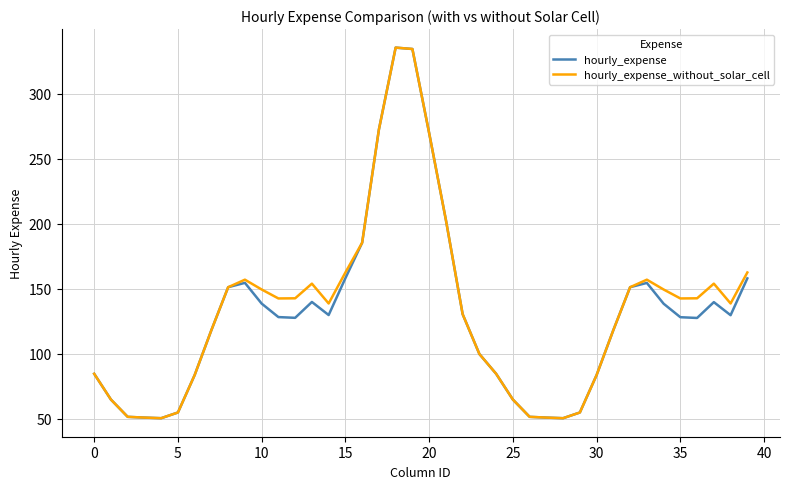

What is the minimum value for hourly_expense_without_solar_cell?

50.5